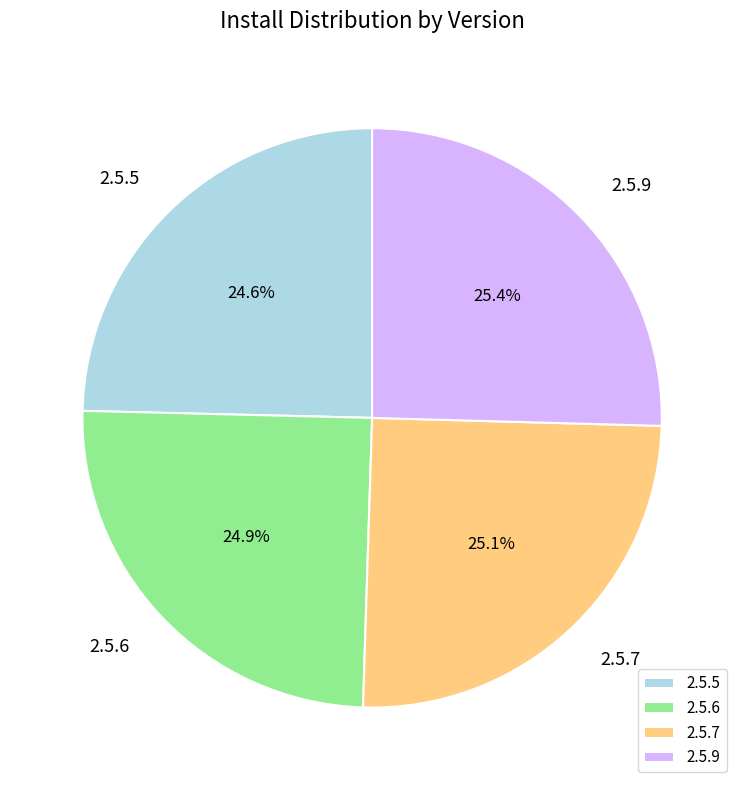

True or false: 2.5.6 accounts for 25% of the total.

True